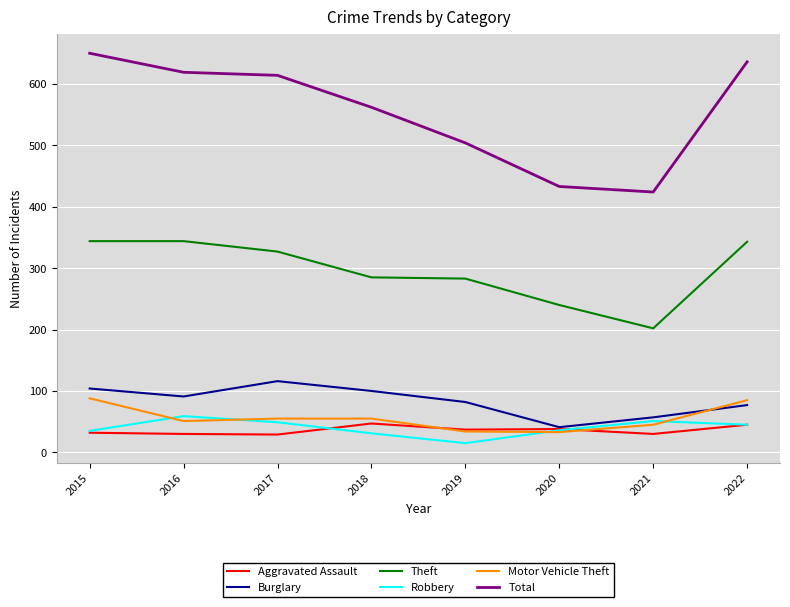

At which category does Robbery reach its first local valley?

2019